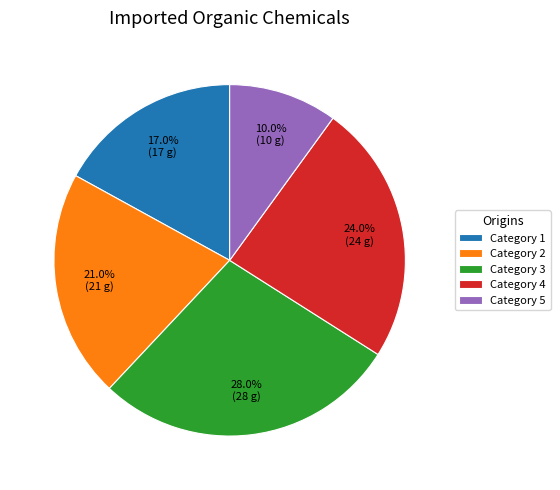

Rank the categories by value from lowest to highest.

Category 5, Category 1, Category 2, Category 4, Category 3